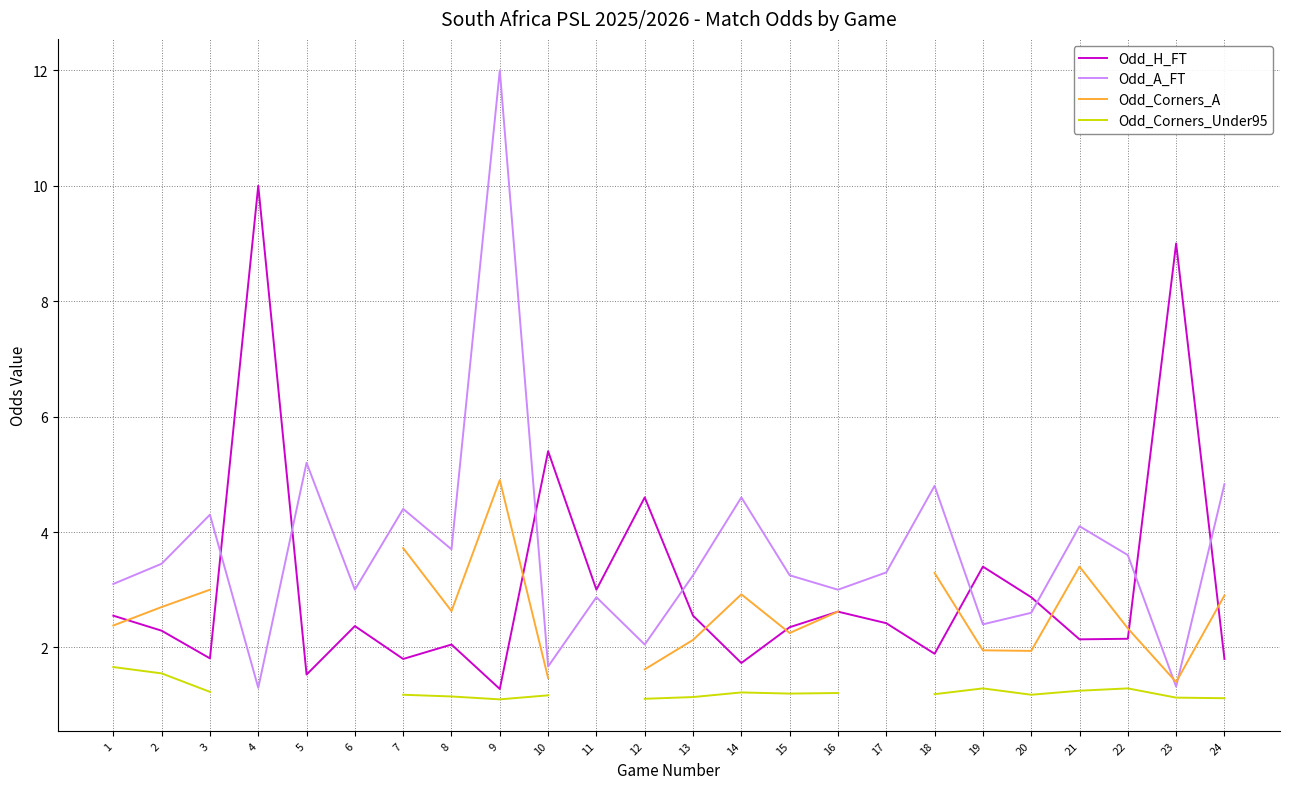

Where is the first local maximum for Odd_Corners_A?

9